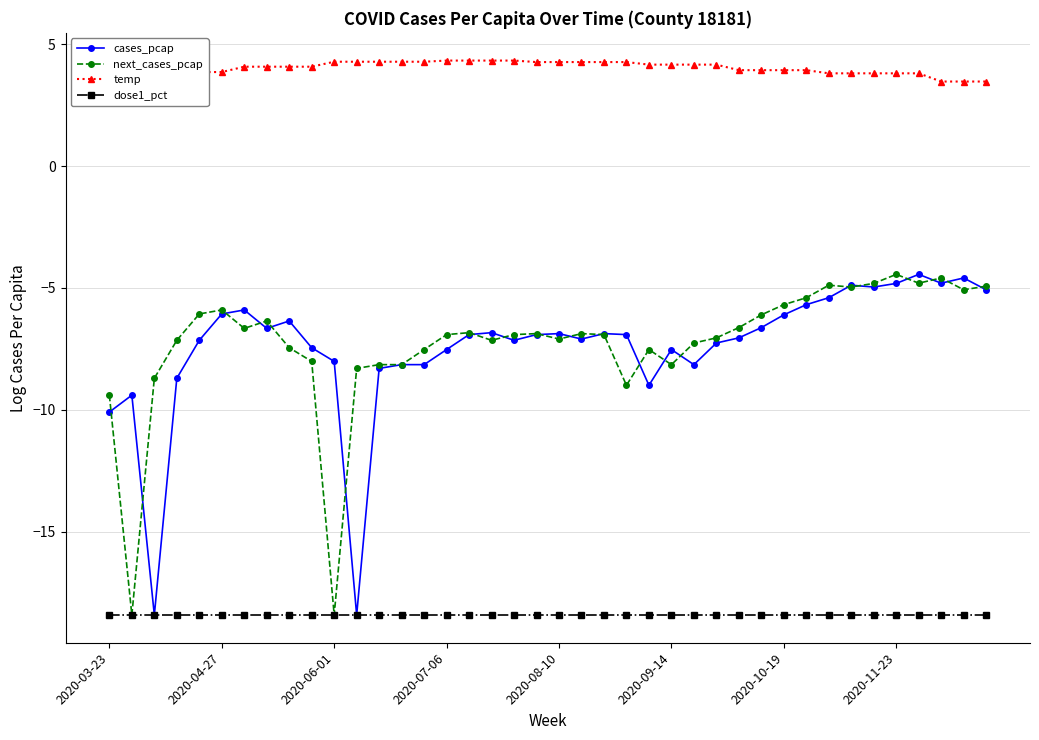

True or false: next_cases_pcap has more than 1 points higher than both neighbors.

True